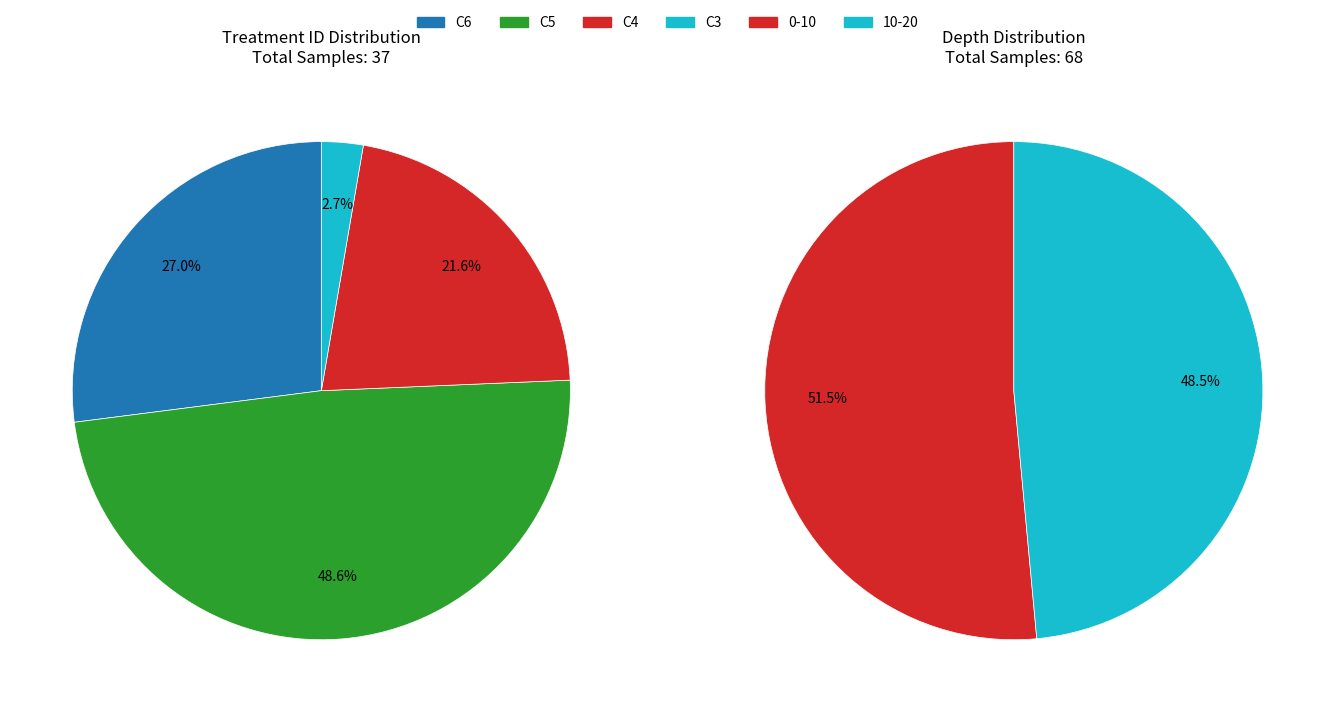

To the nearest percent, what is the difference between the 10-20 and C6 slice percentages?

22%